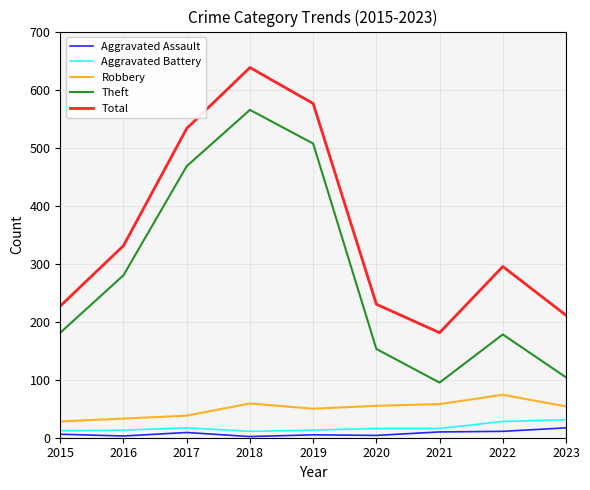

How many interior local peaks does the Total series have?

2